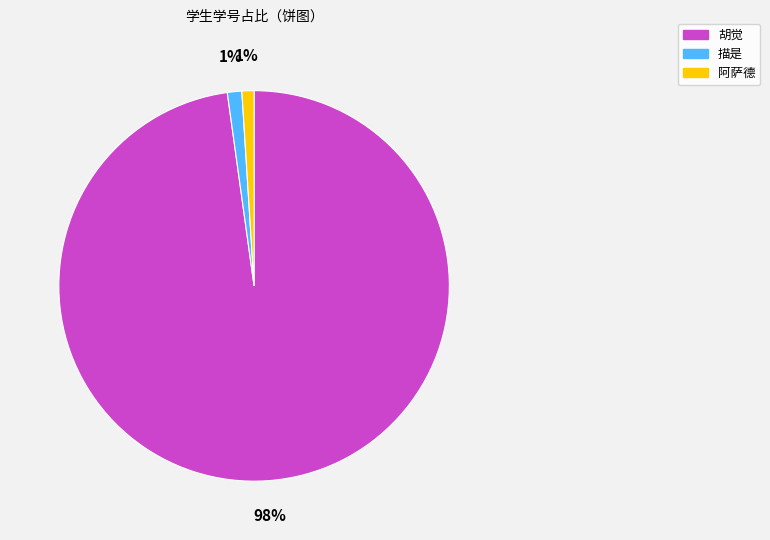

What percentage is the 描是 slice, to the nearest percent?

1%